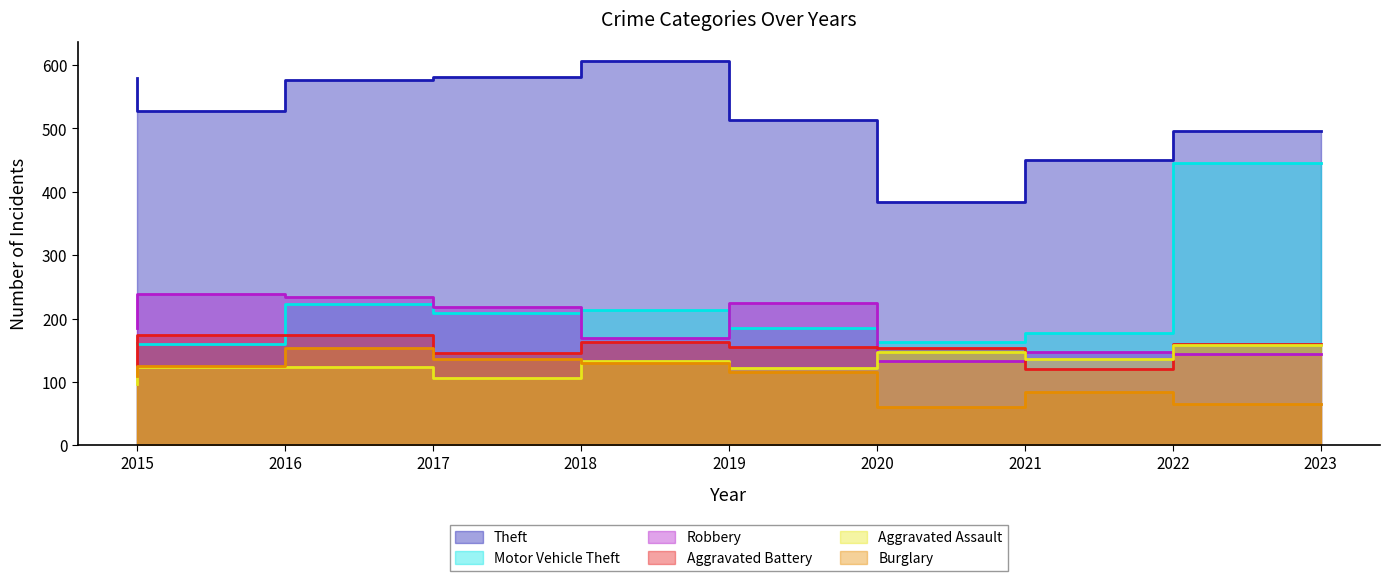

What is the maximum value shown in the chart?

606